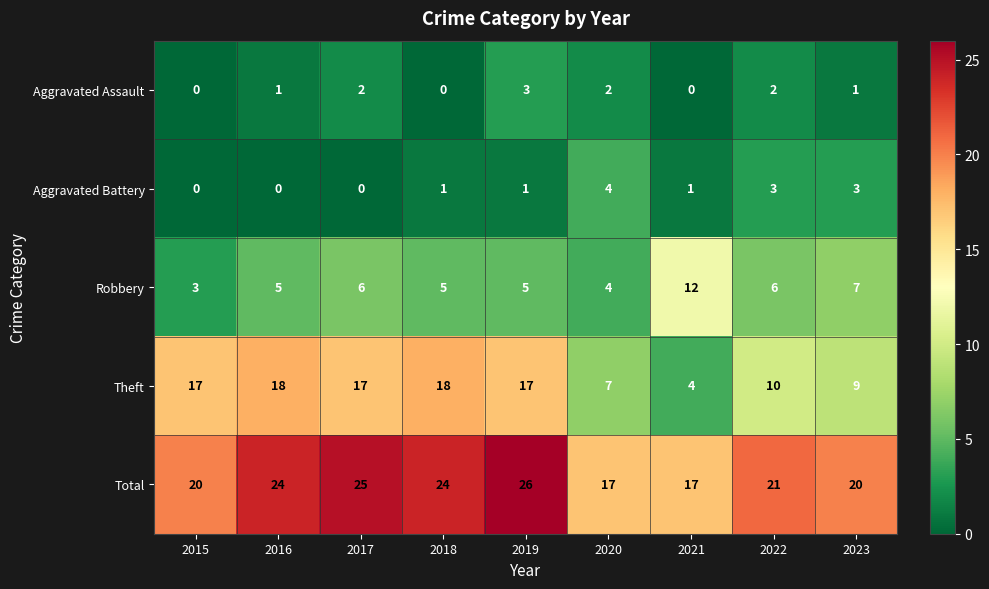

What is the difference between the second highest and minimum values in the Theft series?

14